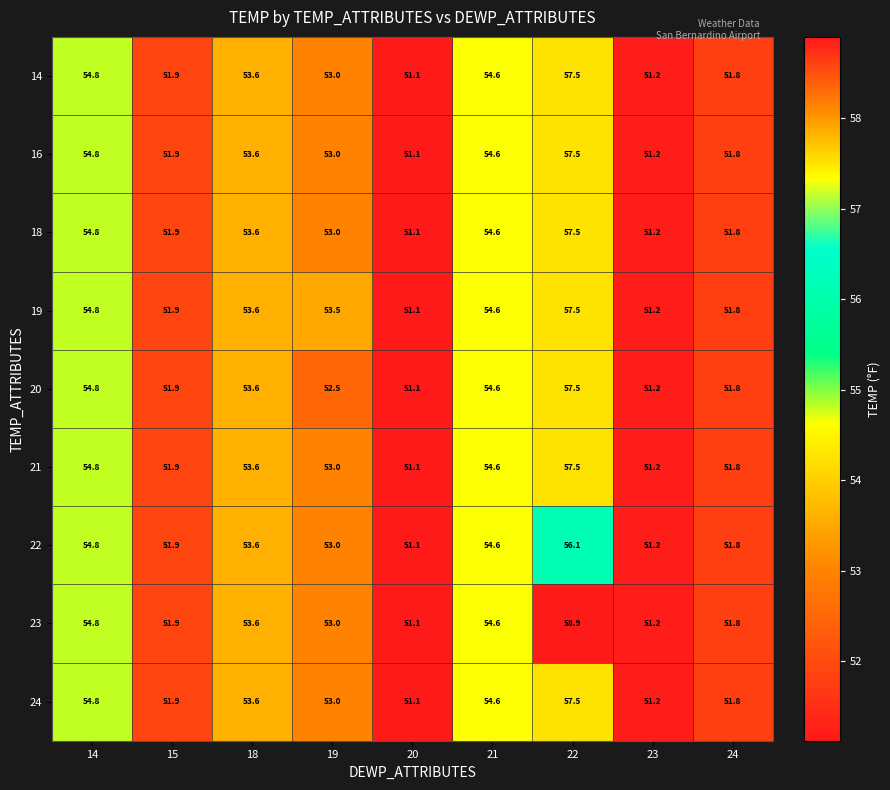

Count the number of data series in this chart.

9